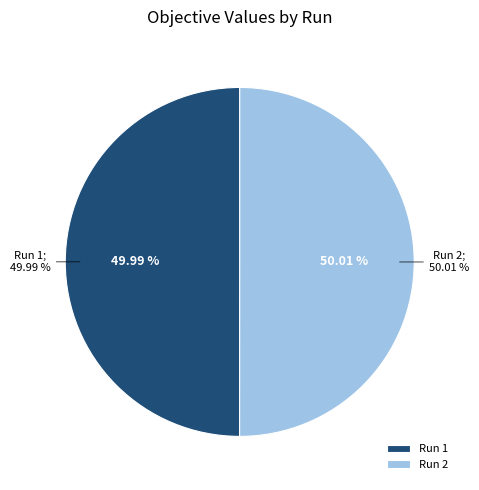

Rank the categories by value from lowest to highest.

Run 1, Run 2